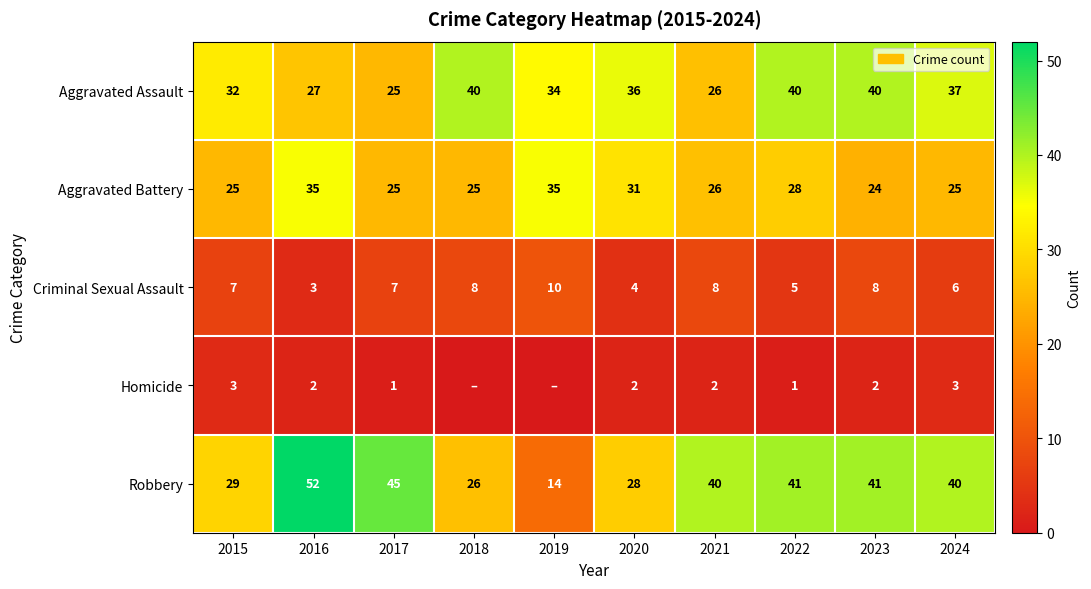

Which has a higher value, 2016 or 2015?

2015